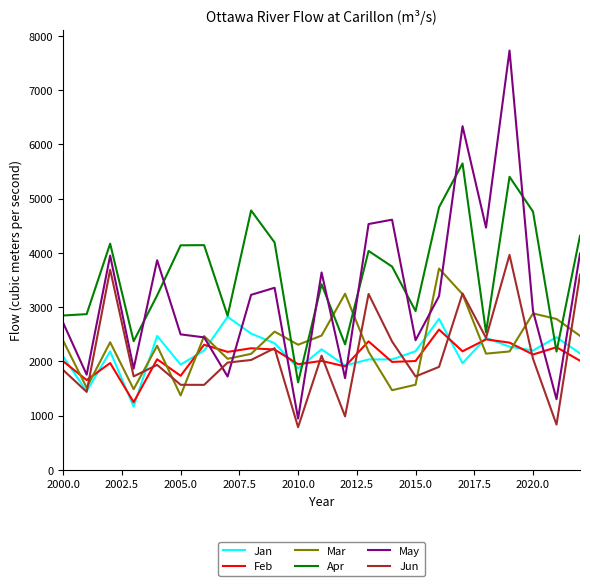

What is the maximum value shown in the chart?

7731